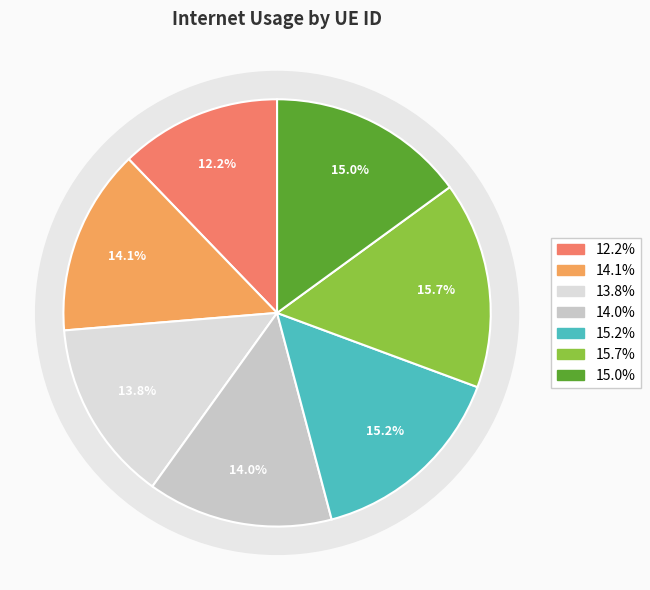

True or false: 659330 accounts for 1% of the total.

False